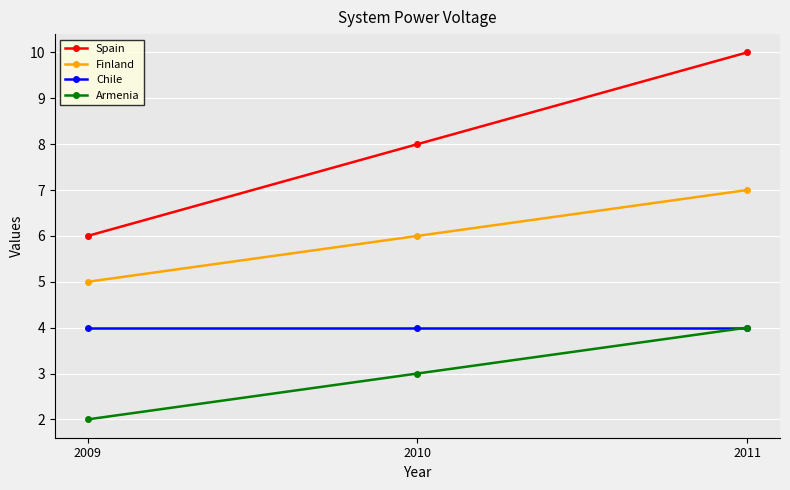

Does the chart display data point markers on the line(s)?

Yes